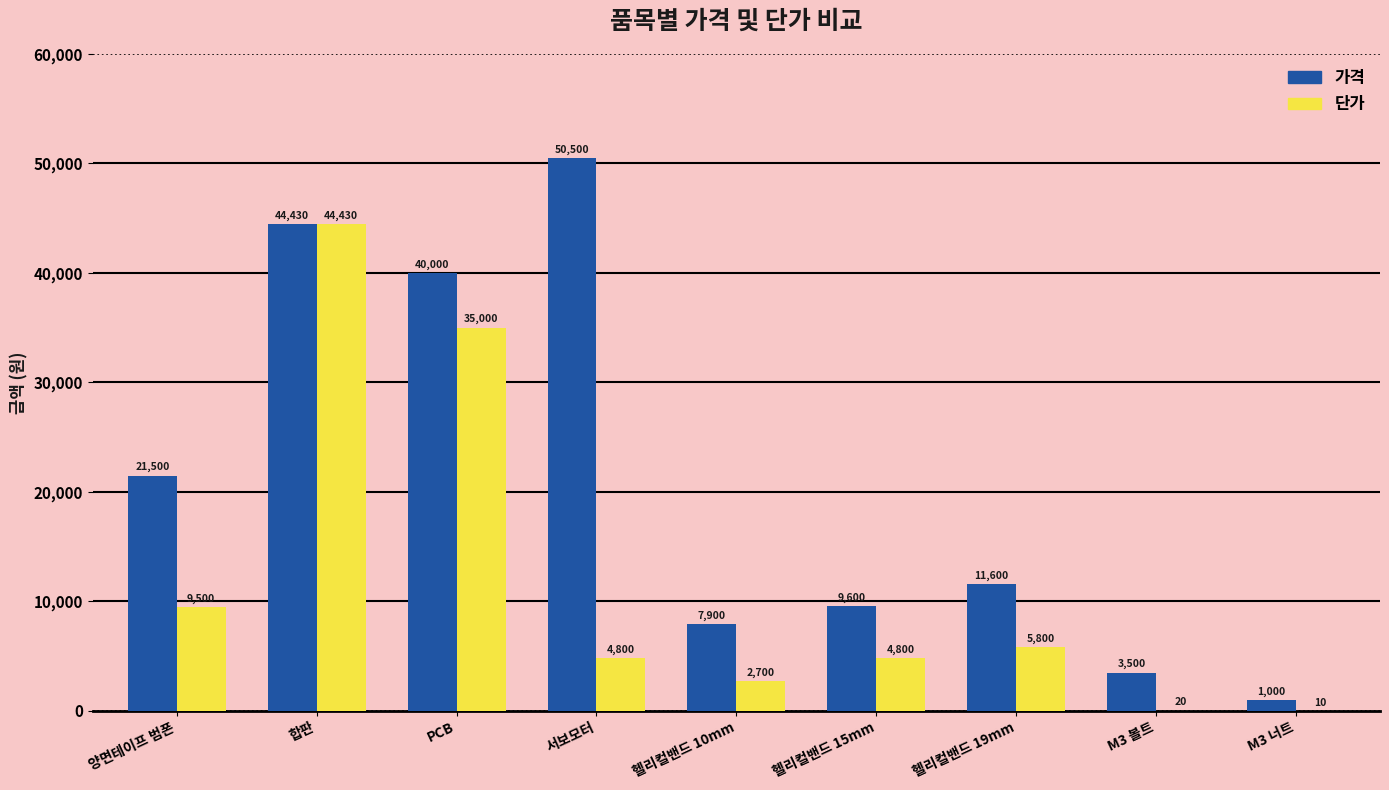

Which series changed the most between 합판 and M3 볼트?

단가